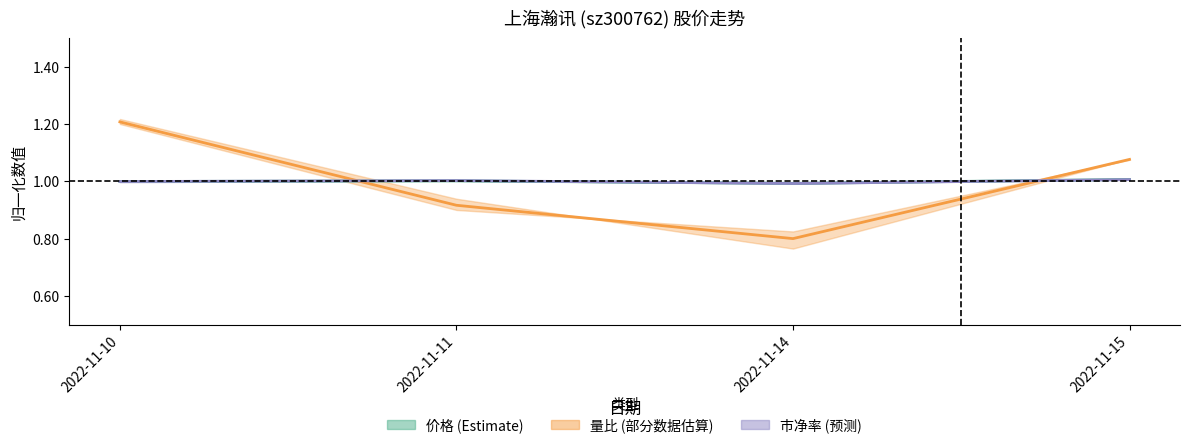

At which category does the chart reach its minimum across all series?

2022-11-14